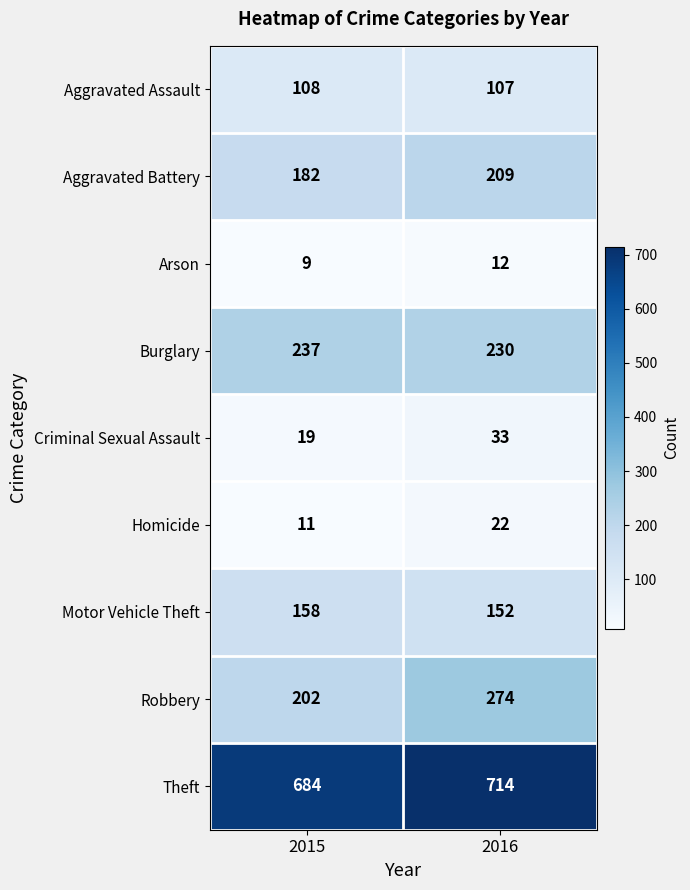

Between 2015 and 2016, which series saw the biggest shift?

Robbery